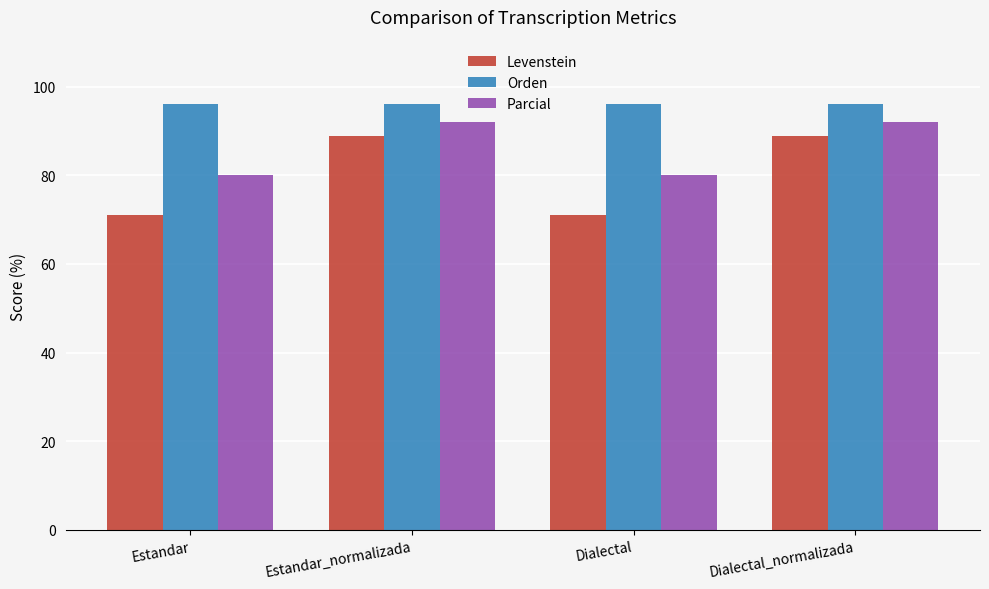

How many groups of bars are there?

4